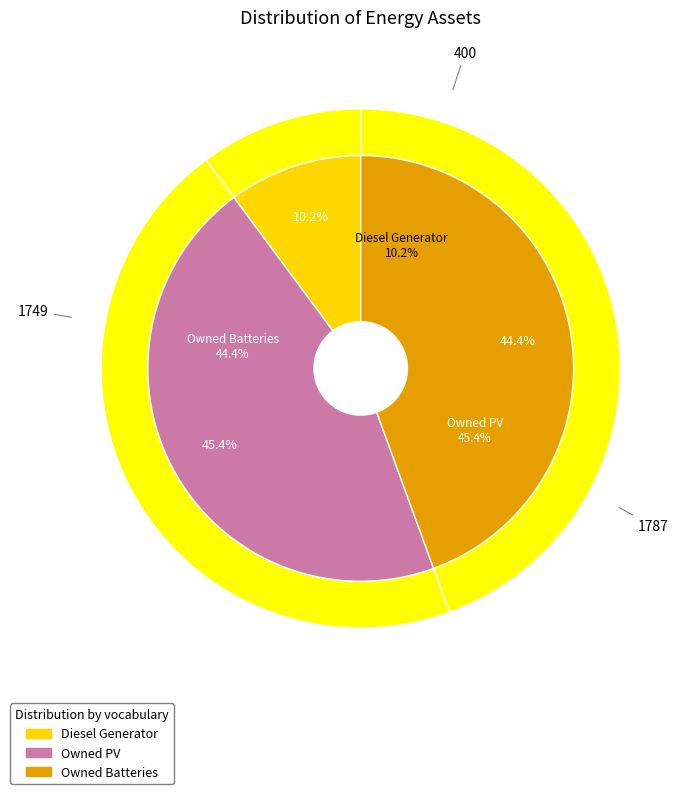

How many slices are in this pie chart?

3